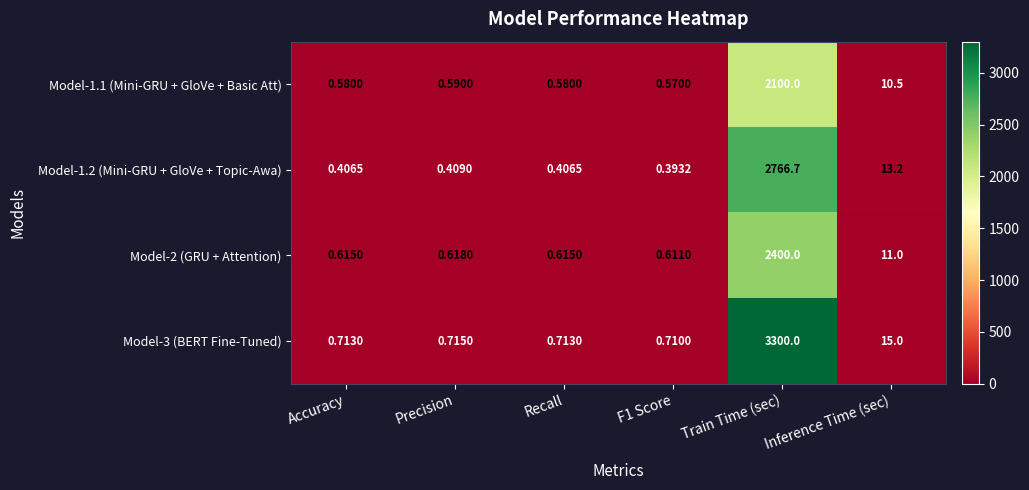

What is the difference between the highest and lowest values at Inference Time (sec)?

4.5